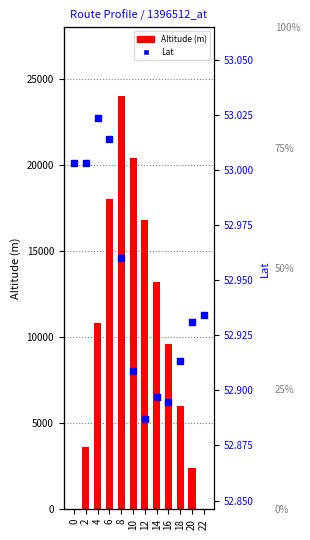

Is the value of Altitude (m) at 4 greater than the value of Lat at 8?

Yes